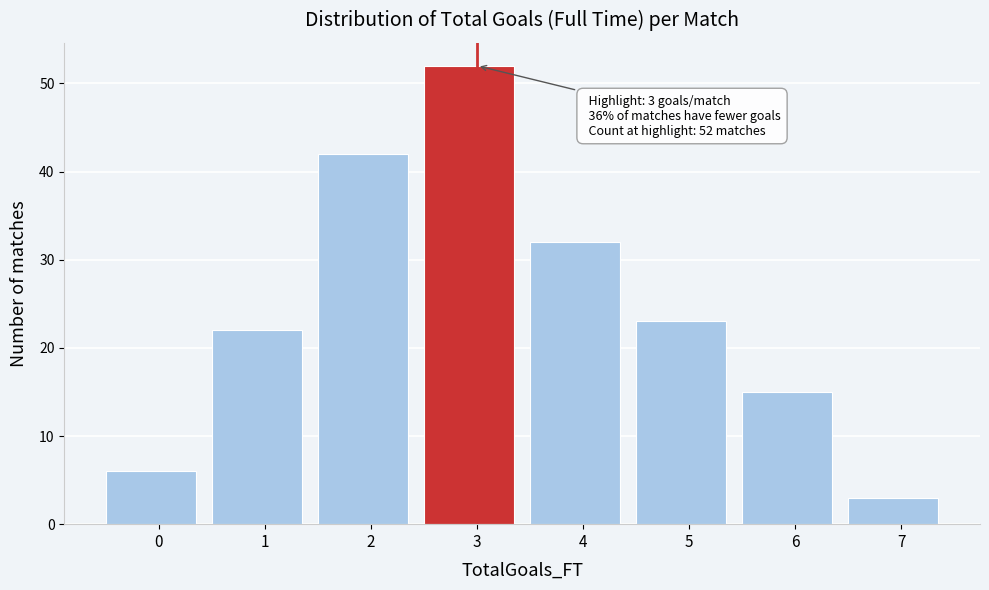

Reading right to left, transcribe all the data shown in this chart.

3	15	23	32	52	42	22	6